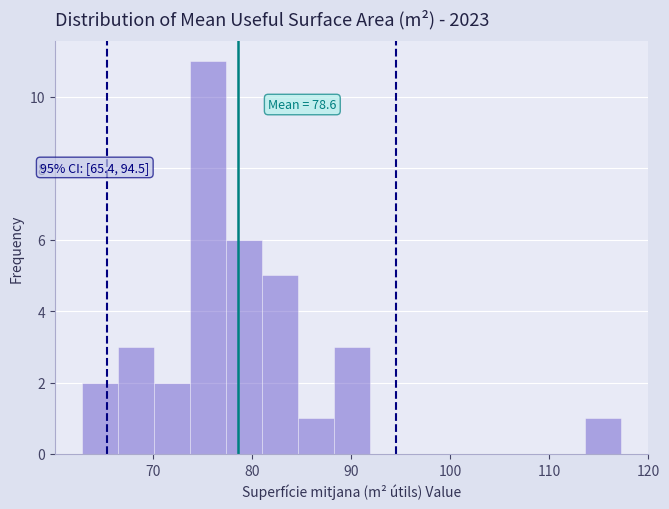

Around what value on the x-axis is the tallest bar? Give the approximate position of its centre, as read against the axis.

76